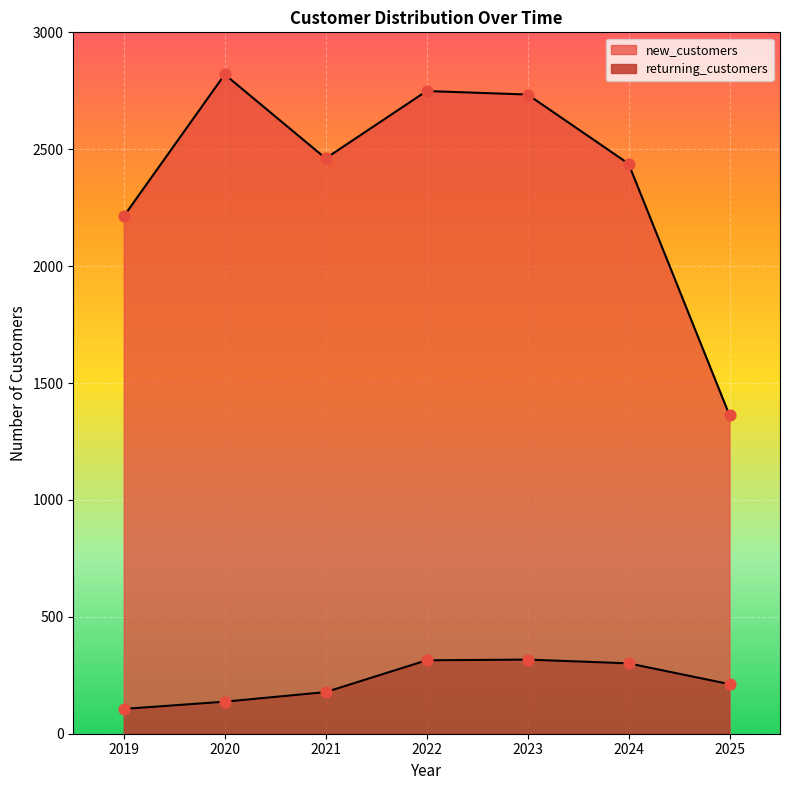

At how many categories does at least one series exceed 1661?

6